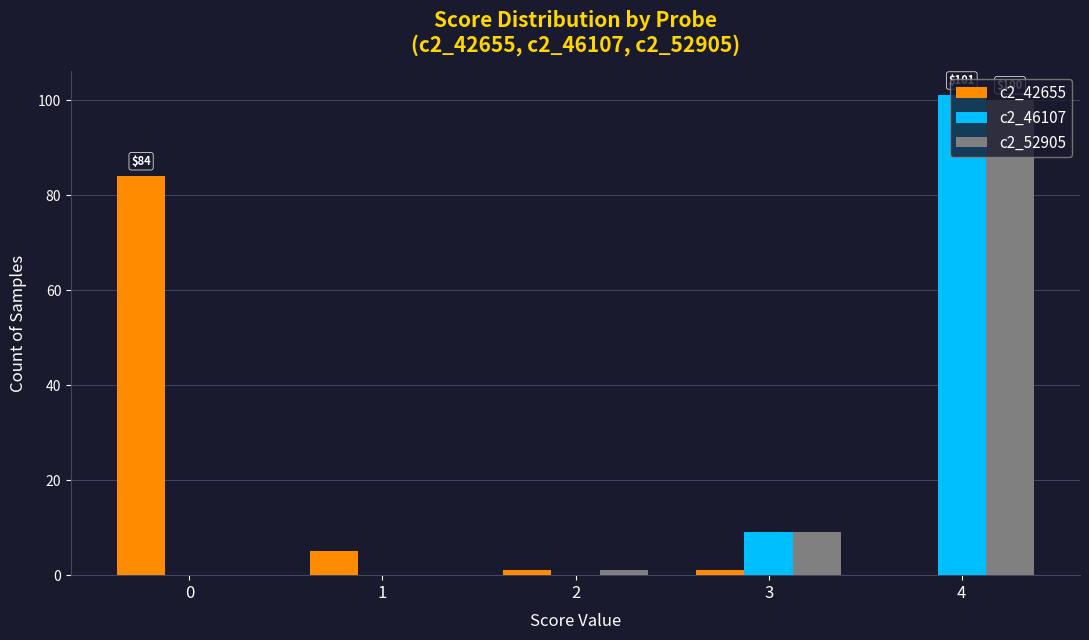

Reading left to right, extract all data points from this chart.

c2_42655: 0=84	1=5	2=1	3=1	4=0
c2_46107: 0=0	1=0	2=0	3=9	4=101
c2_52905: 0=0	1=0	2=1	3=9	4=100